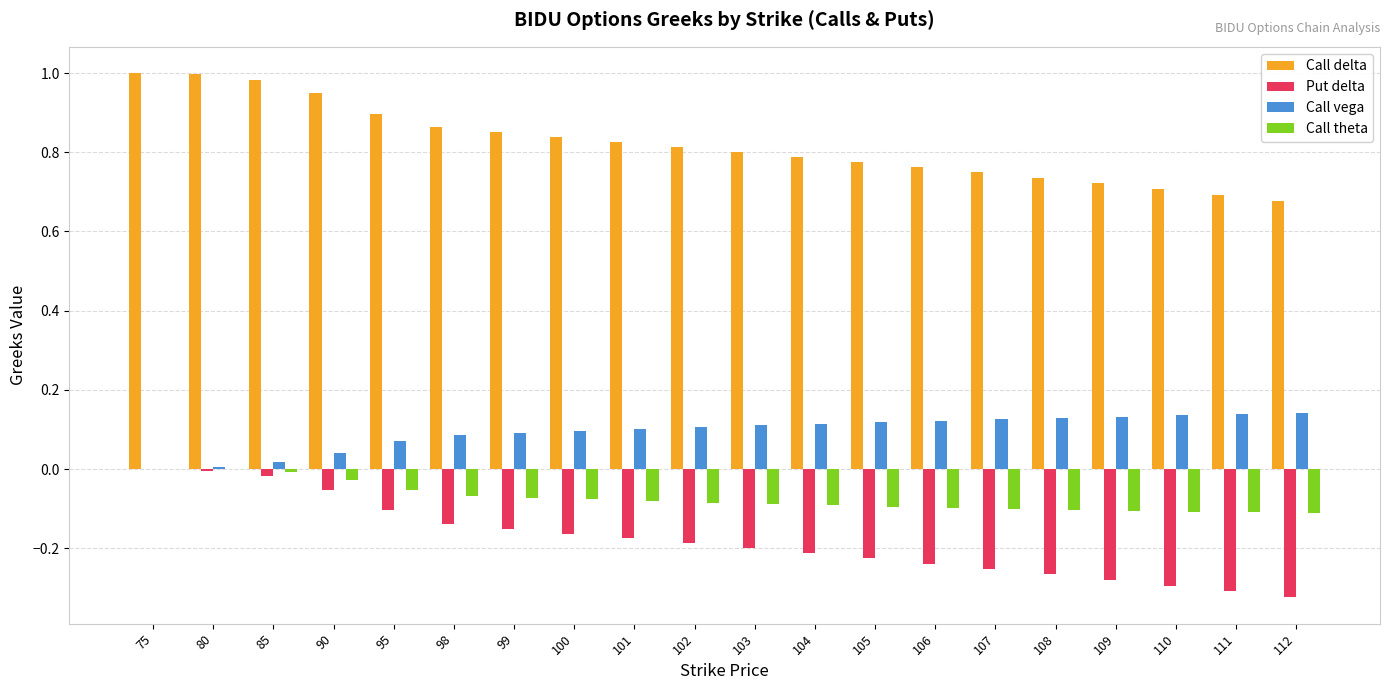

What are all the series names shown in the legend?

Call delta, Put delta, Call vega, Call theta